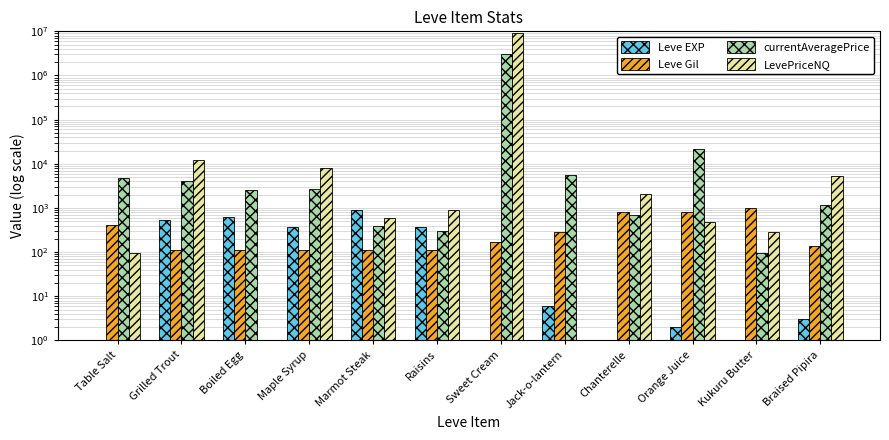

Reading left to right, list all the values displayed in this chart.

Leve EXP: 1	540	630	370	900	370	1	6	1	2	1	3
Leve Gil: 420	112	112	112	113	112	170	280	810	790	980	140
currentAveragePrice: 4847	4029	2500	2667	383	299	3003202	5500	678	21231	97	1167
LevePriceNQ: 95	12087	0	8003	599	897	9009606	0	2034	480	280	5238